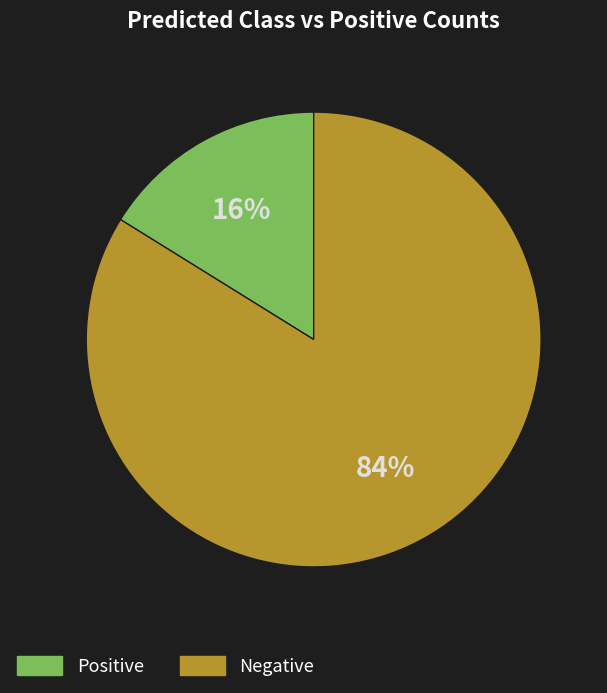

Which category has the smallest portion of the pie?

Positive